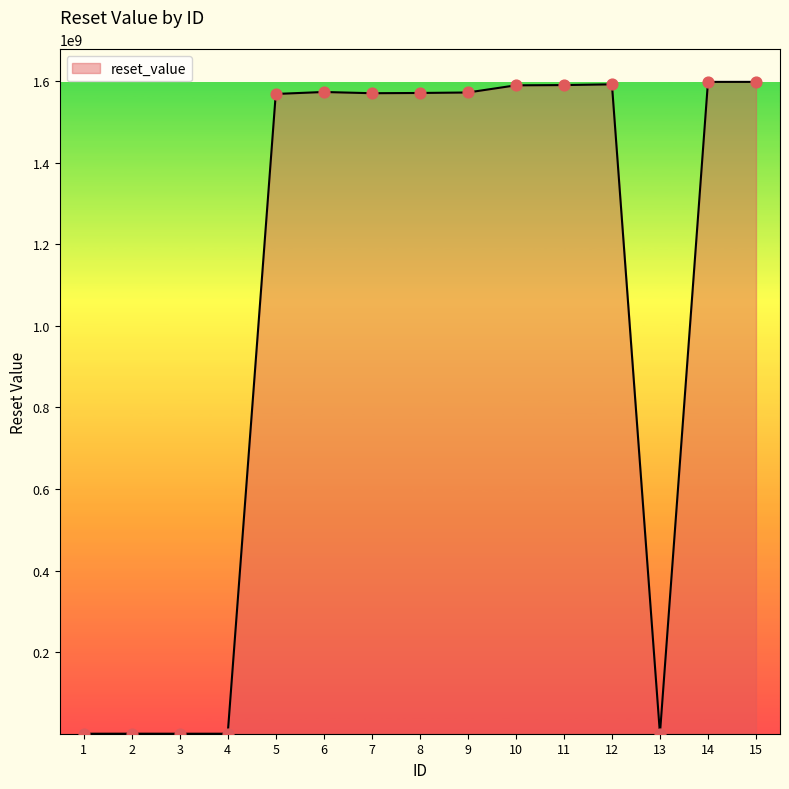

What is the change in value from 6 to 11?

+16934400